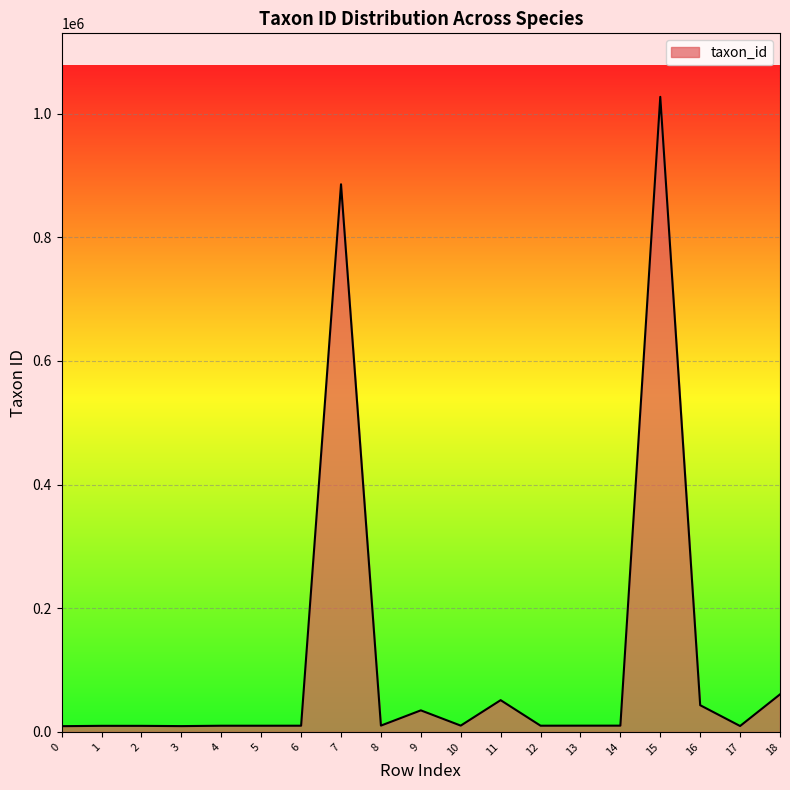

What is the greatest value displayed?

1026970